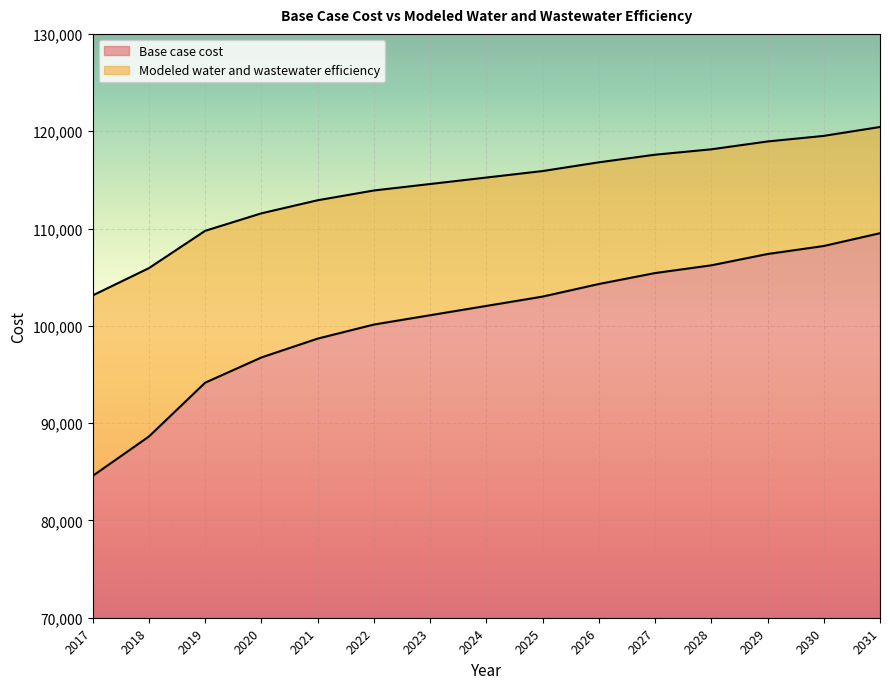

List the series in order of their overall mean, highest first.

Modeled water and wastewater efficiency, Base case cost